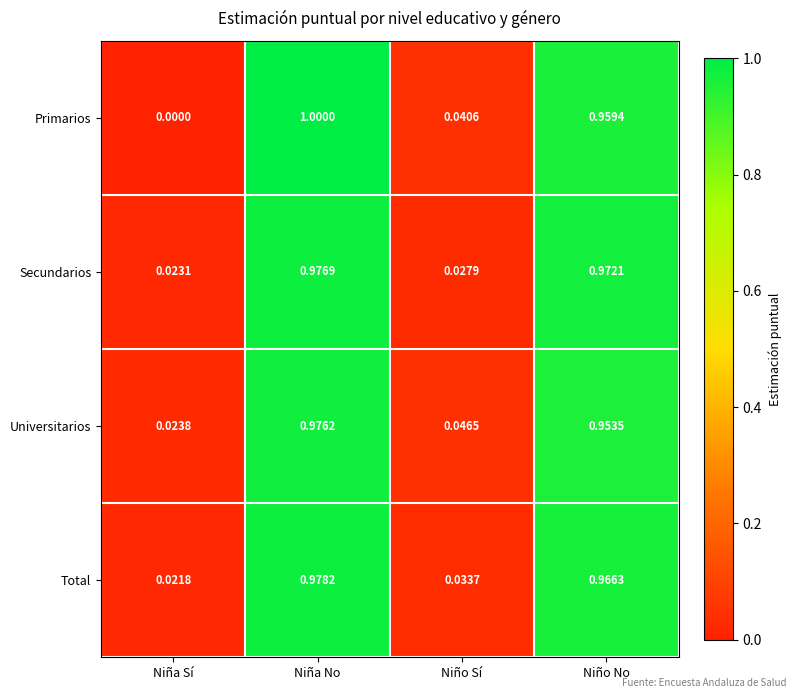

At Niña No, list the series in order from largest to smallest.

Primarios, Total, Secundarios, Universitarios